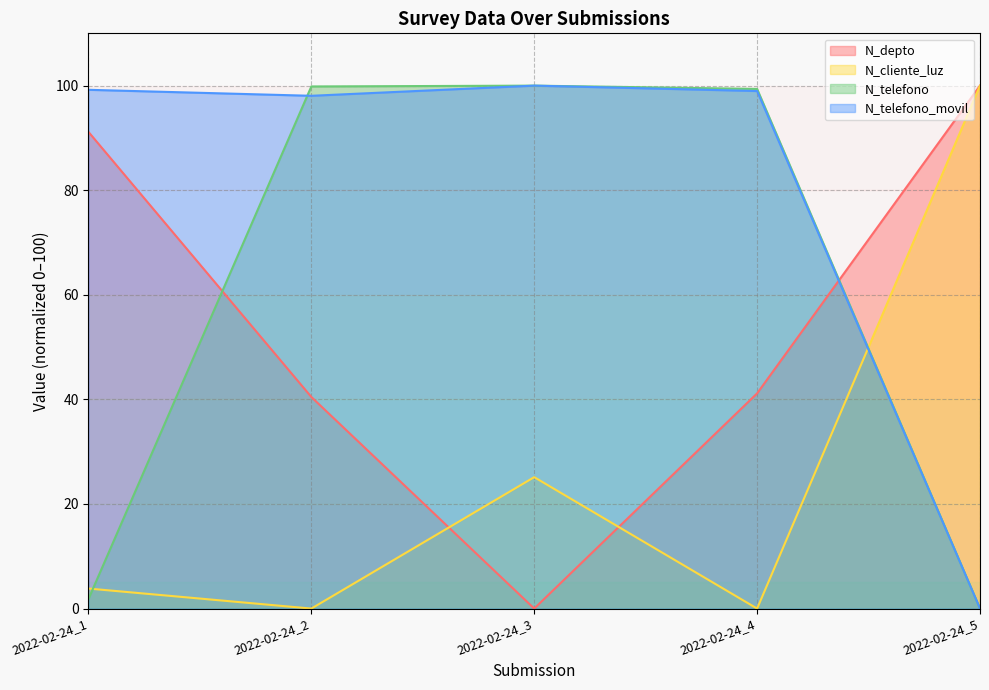

How many intersections are there between N_depto and N_telefono_movil?

1